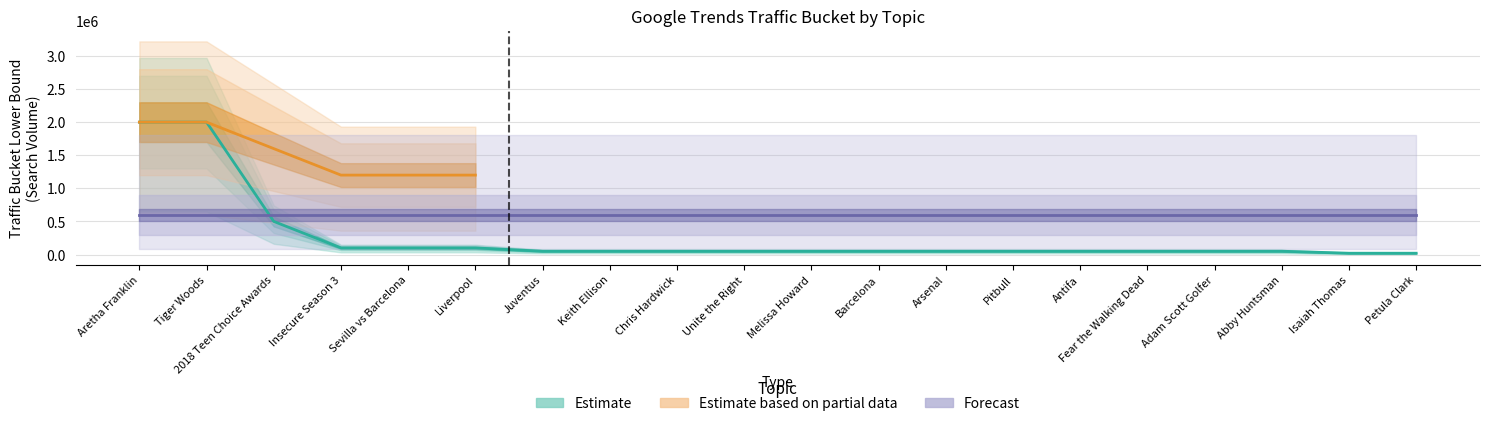

What is the value of the Forecast point at the 10th from the left?

600000.0